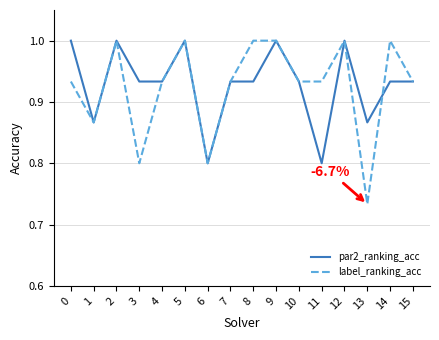

True or false: par2_ranking_acc has a value of 1.0 at 9.

True